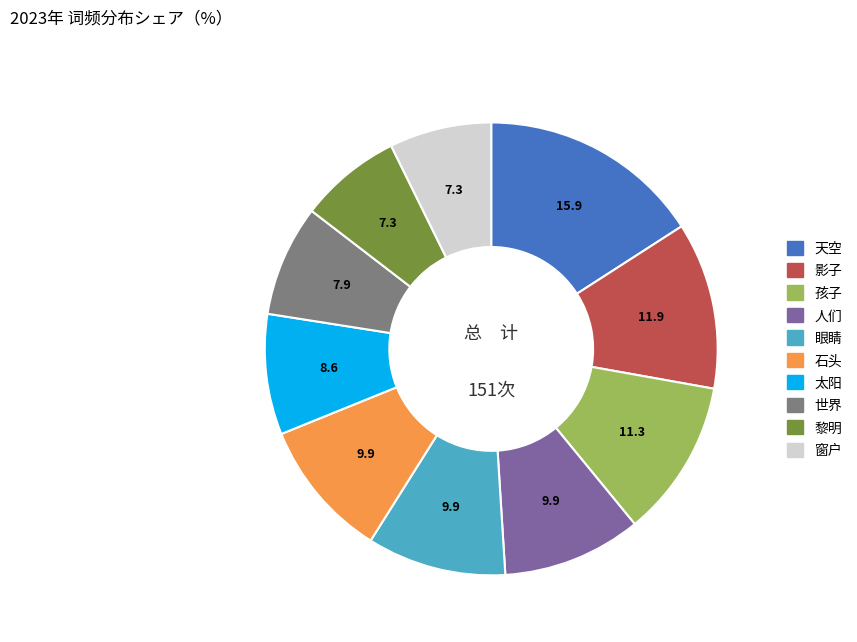

True or false: 太阳 accounts for 15% of the total.

False